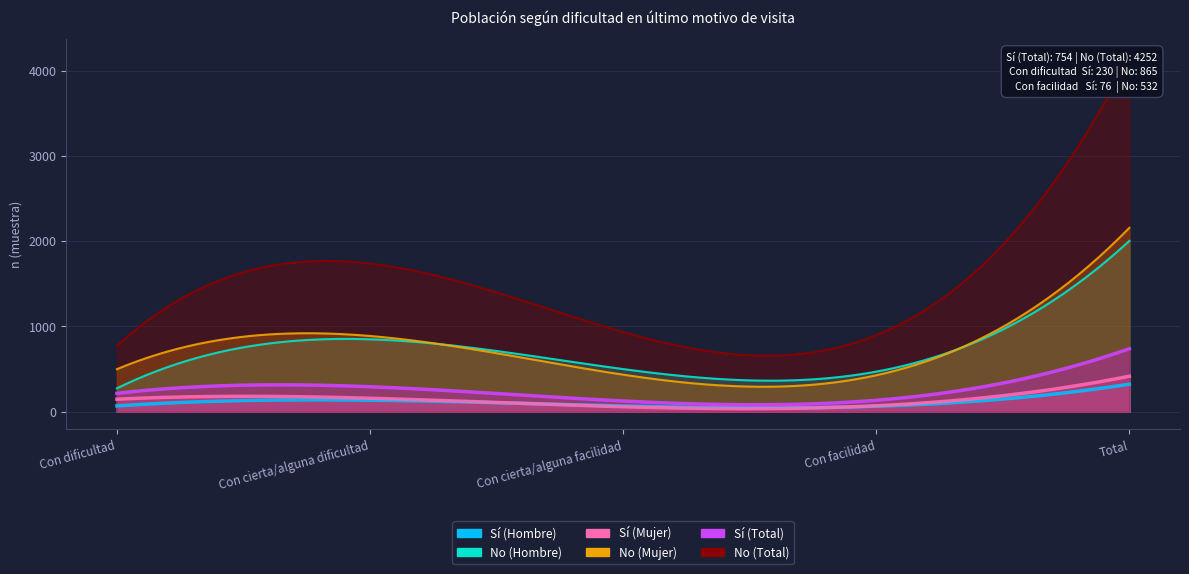

Is it true that No (Total) equals 865 at Con dificultad?

True